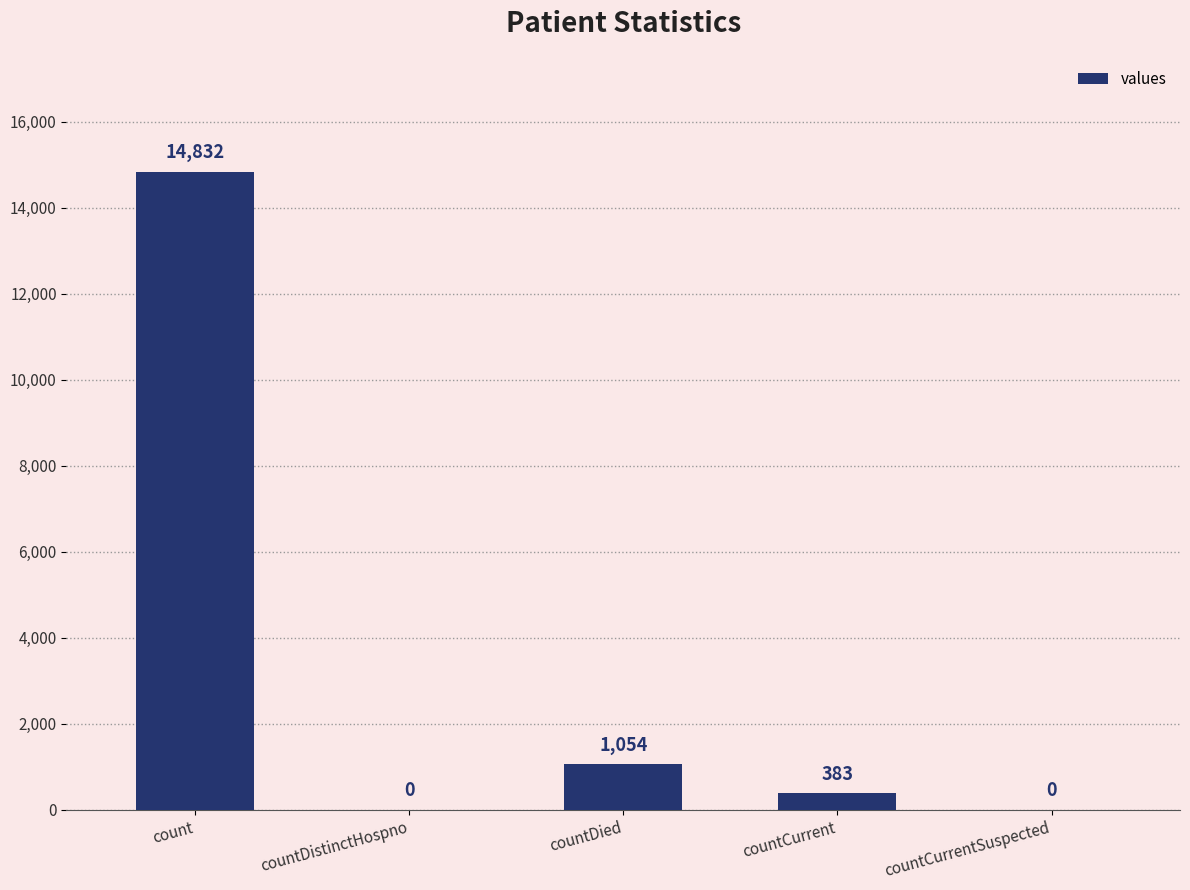

What is the sum of the values at countDied and count?

15886